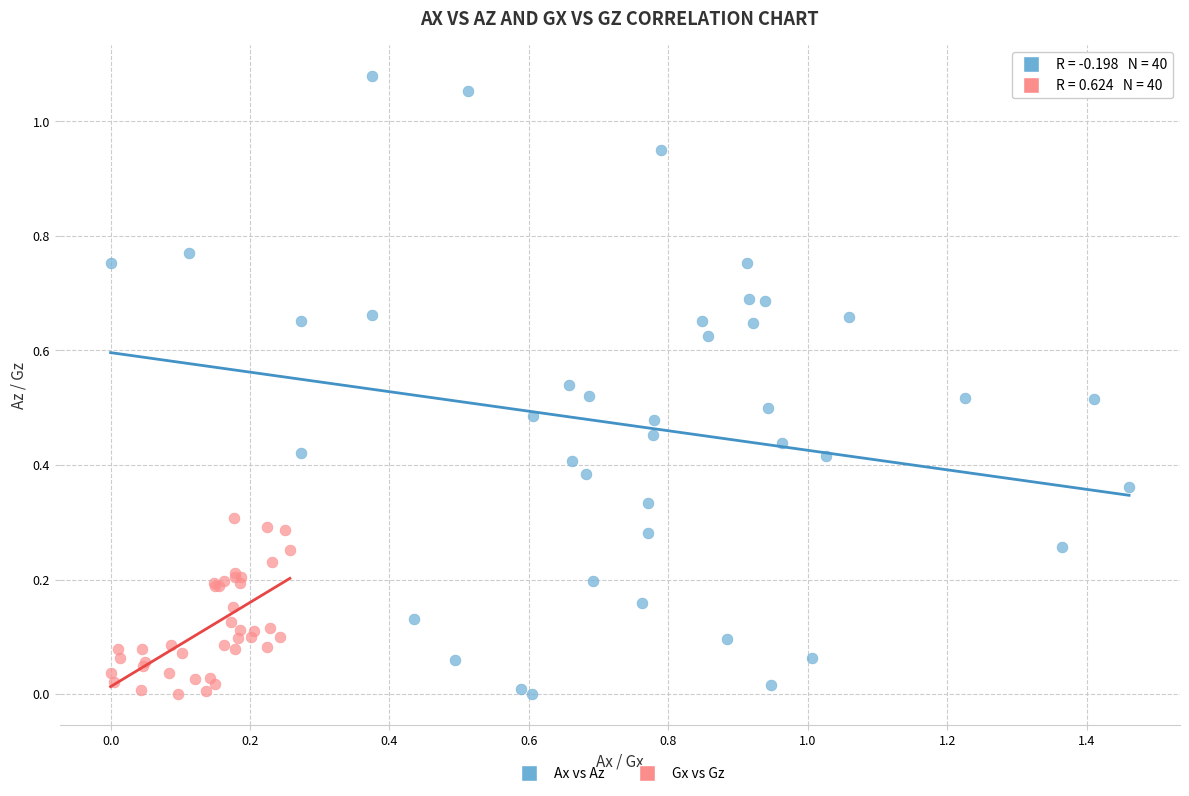

Which series has the largest Y range (max minus min)?

Ax vs Az